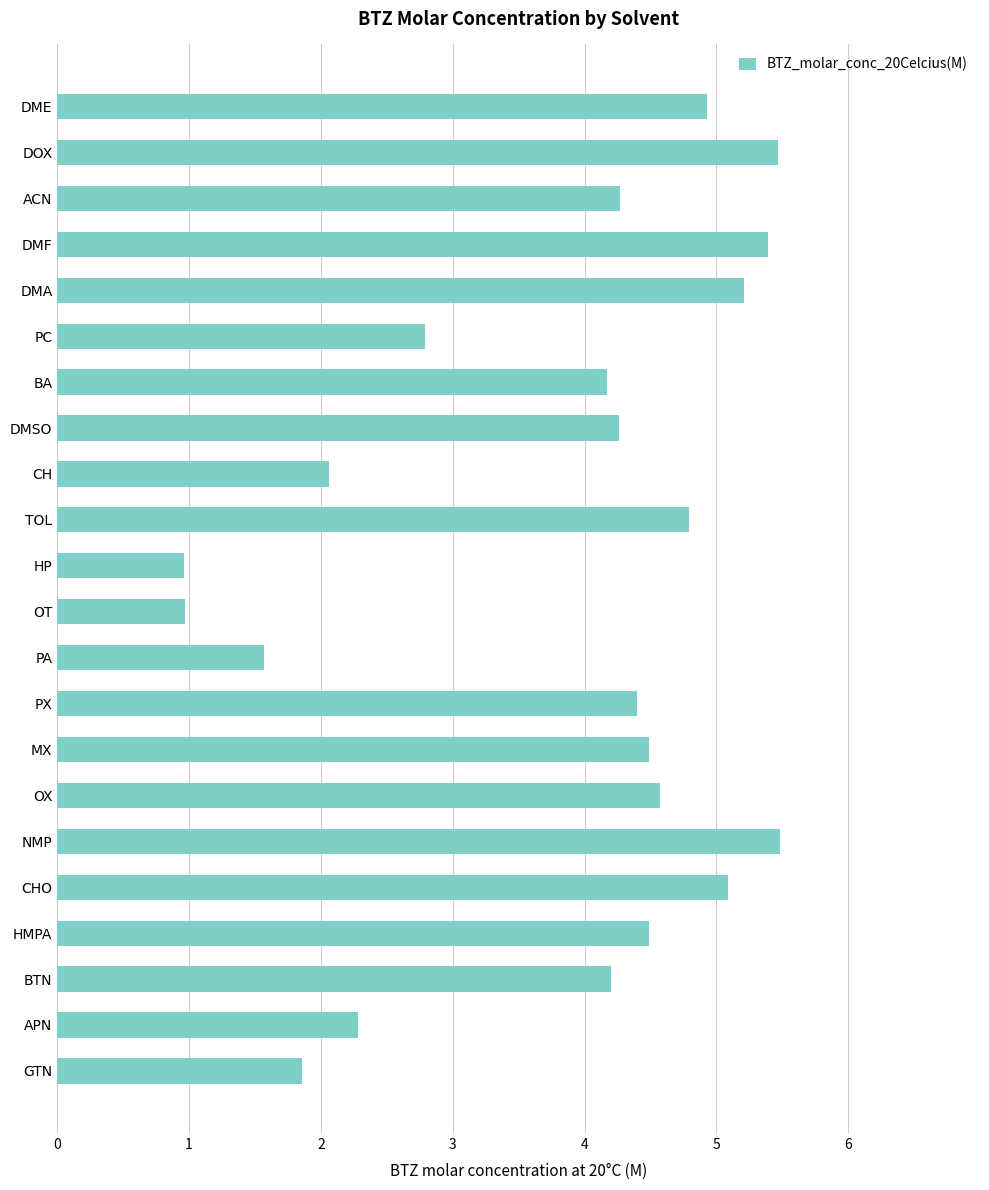

How many bars are there in total?

22